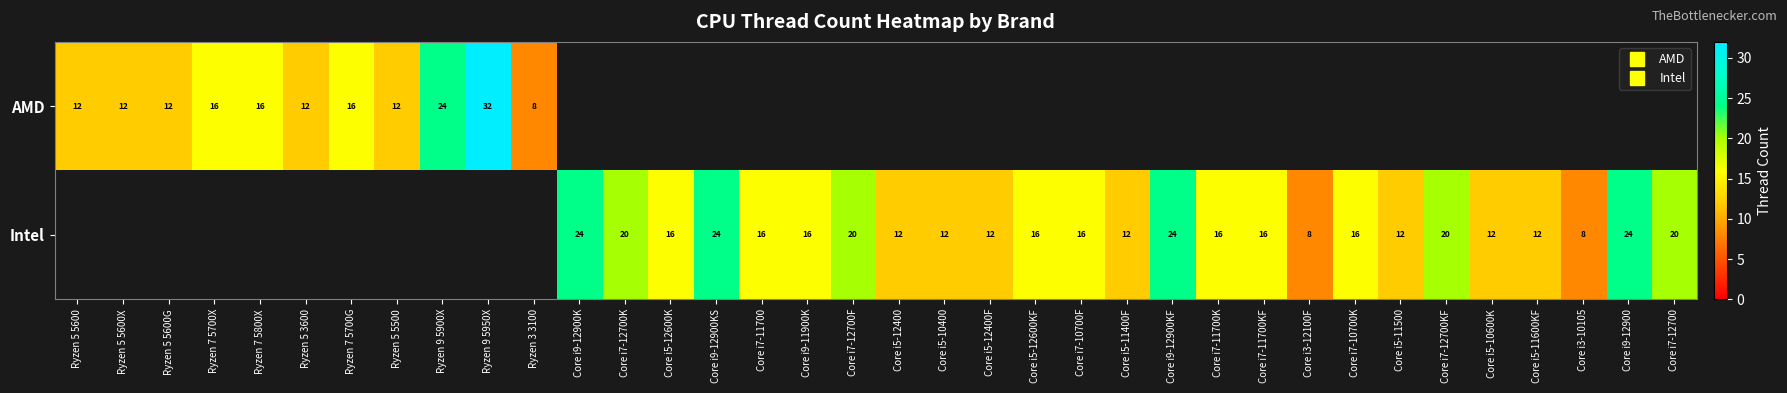

How many values in AMD are above zero?

11